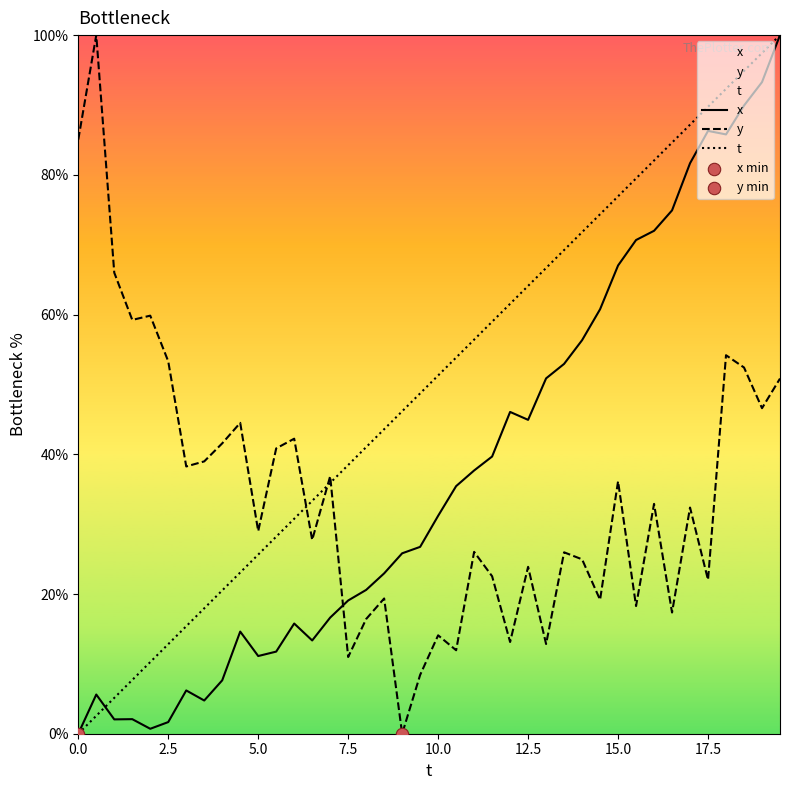

What is the total value across all series at 7.5?

68.5